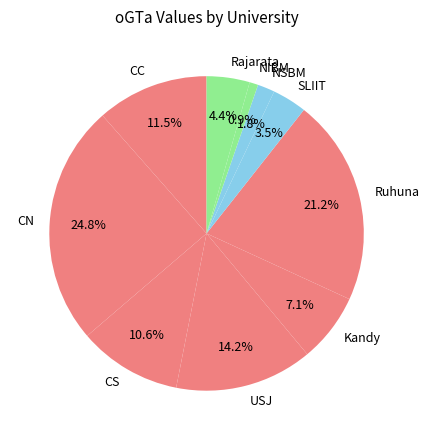

What percentage is the Kandy slice, to the nearest percent?

7%